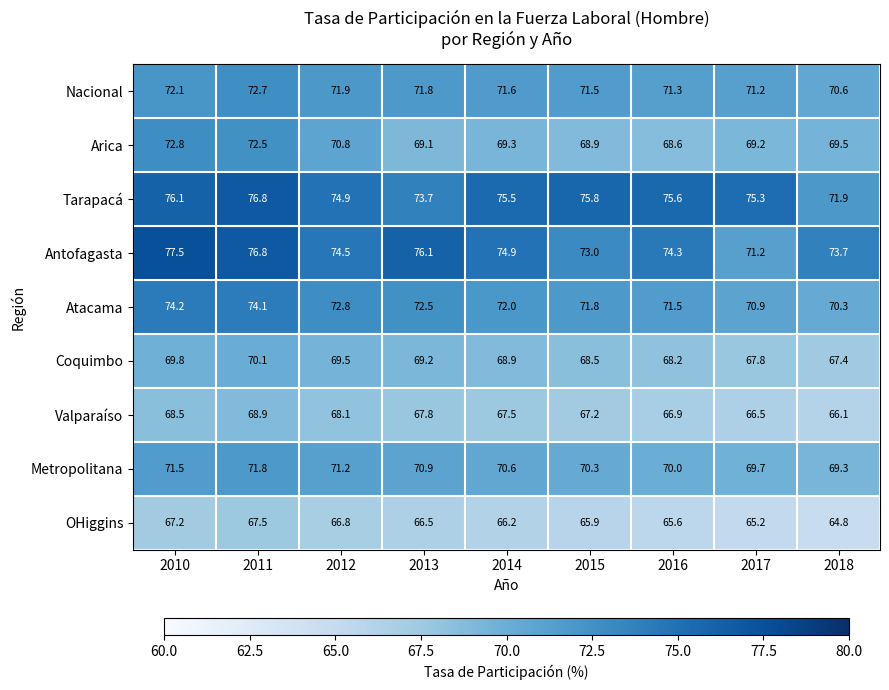

What is the spread (max minus min) of values at 2016?

10.0